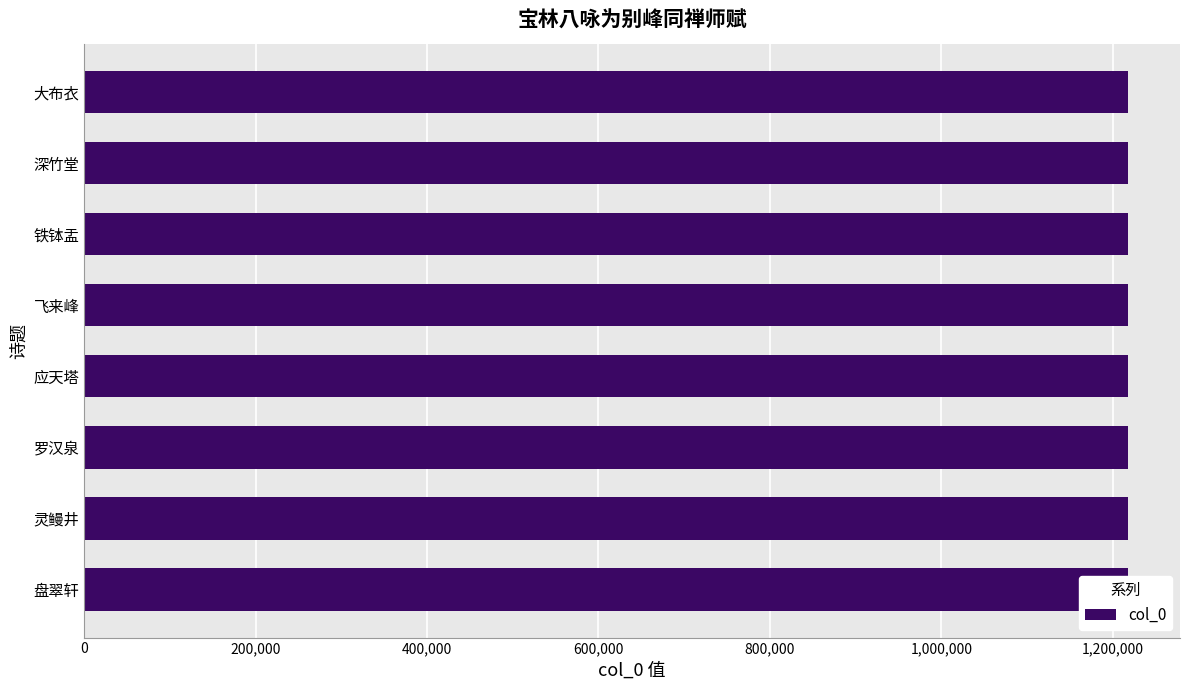

What is the difference between the second highest and second lowest values?

5